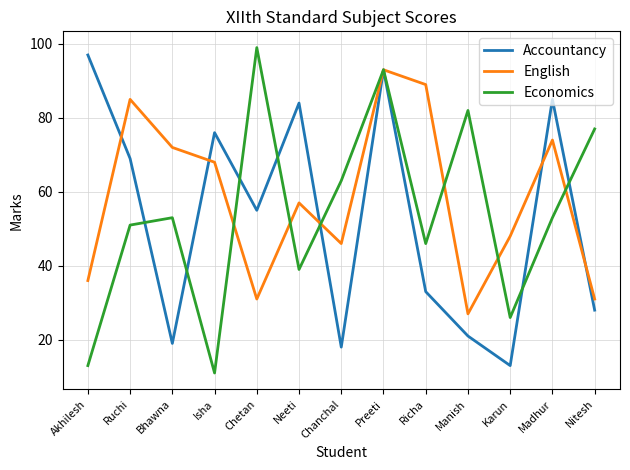

What position from the right is Bhawna?

11